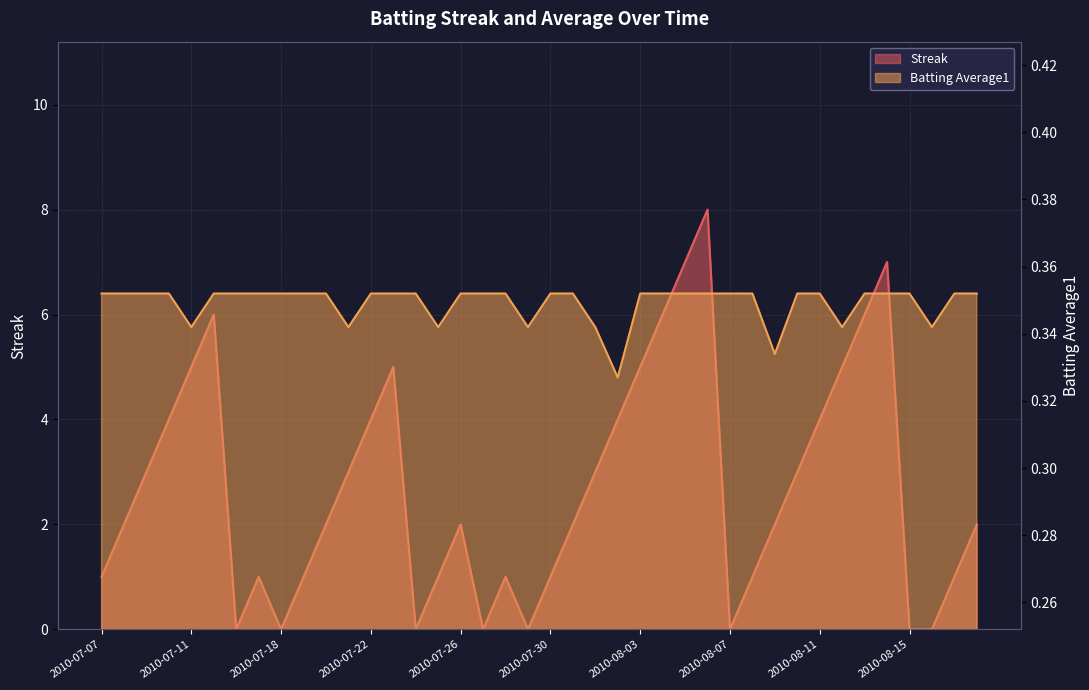

At which category does Batting Average1 reach its first local valley?

2010-07-11